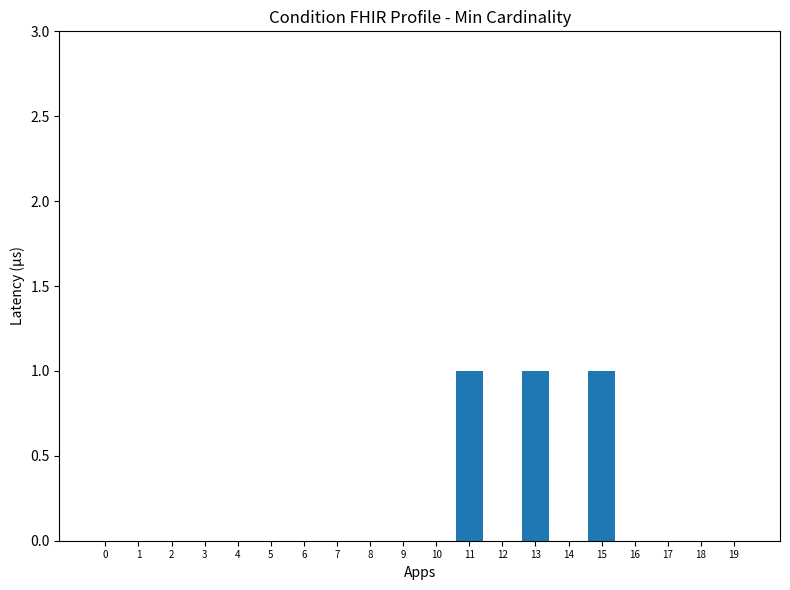

How many data points does each series have?

20